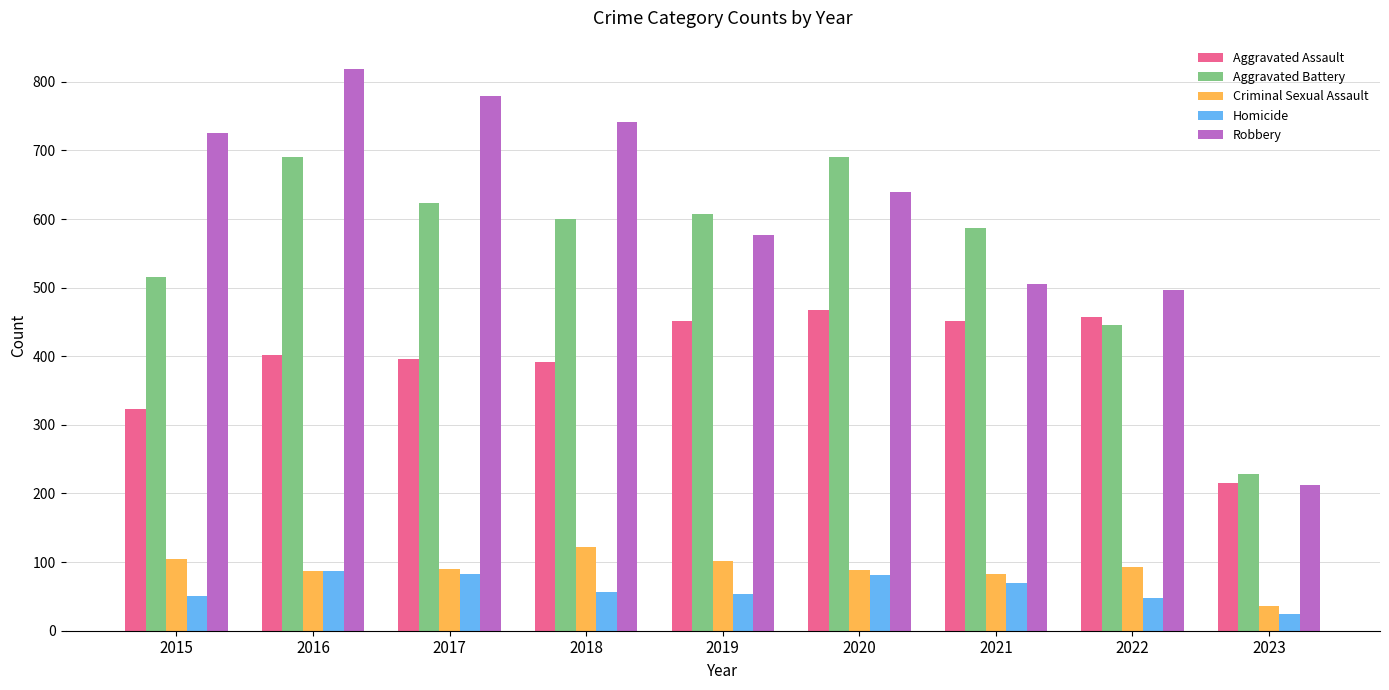

What is the difference between the maximum and minimum values in the Aggravated Assault series?

252